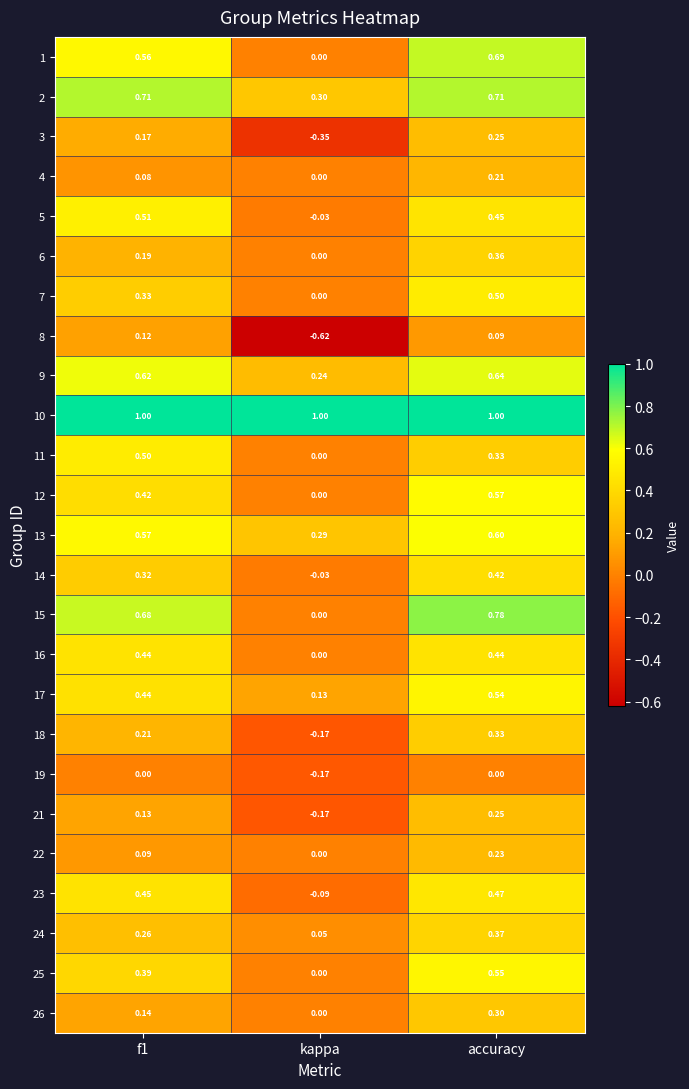

What is the difference between the highest and lowest values at f1?

1.0